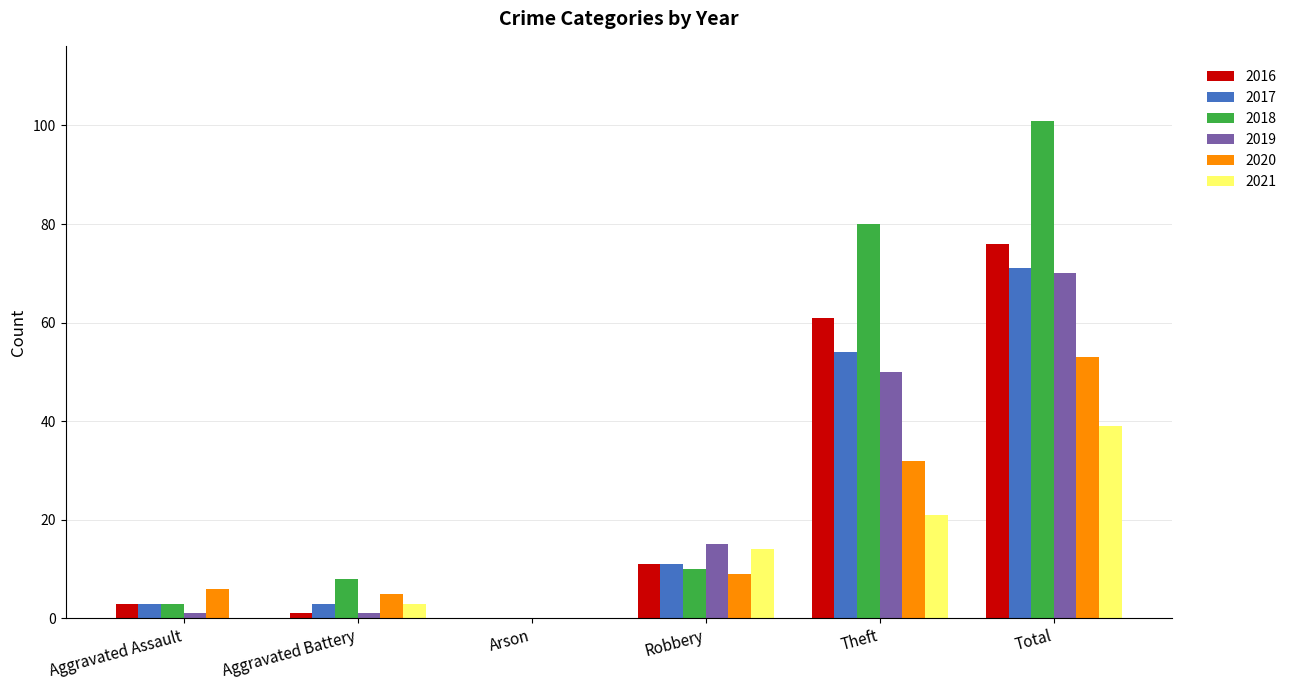

The value of 2020 at Theft is 8. True or false?

False